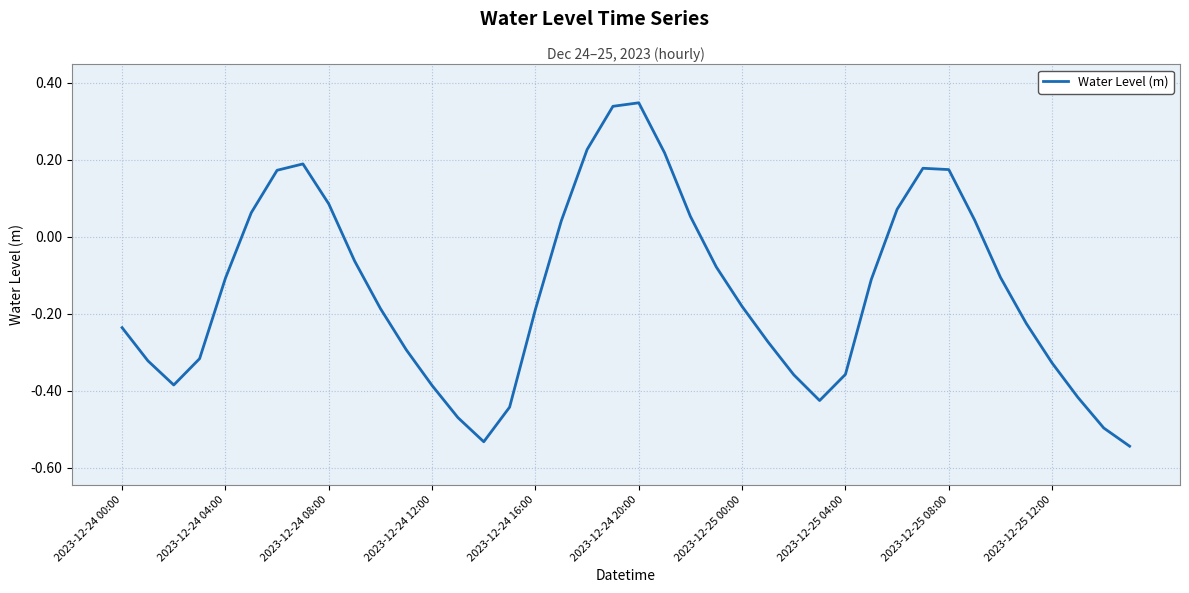

What is the difference between the maximum and minimum values?

0.9